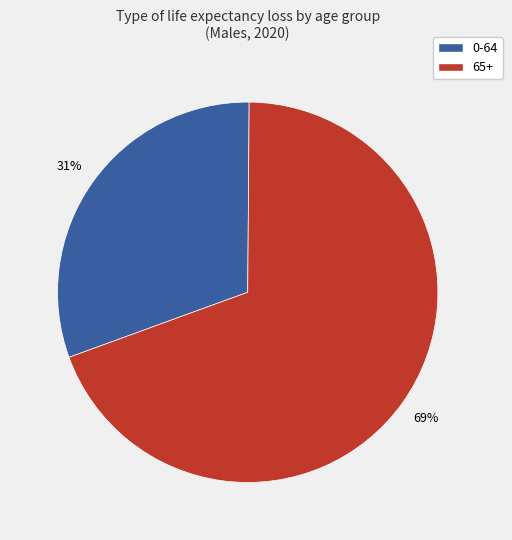

Count the number of slices in the pie.

2